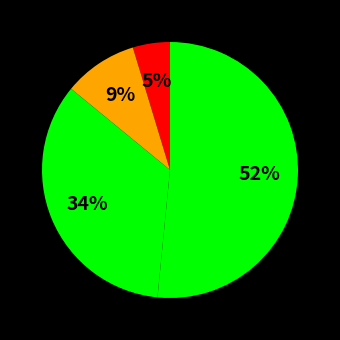

How many slices are in this pie chart?

4